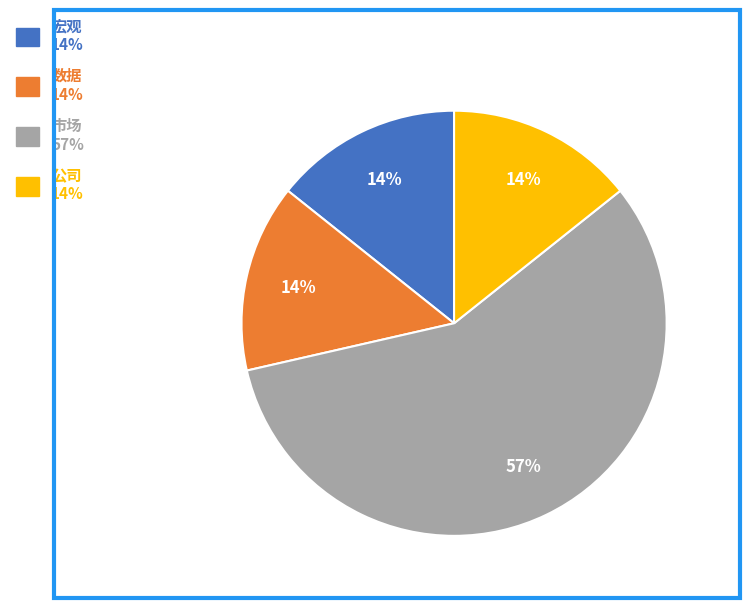

Which category has the biggest portion of the pie?

市场